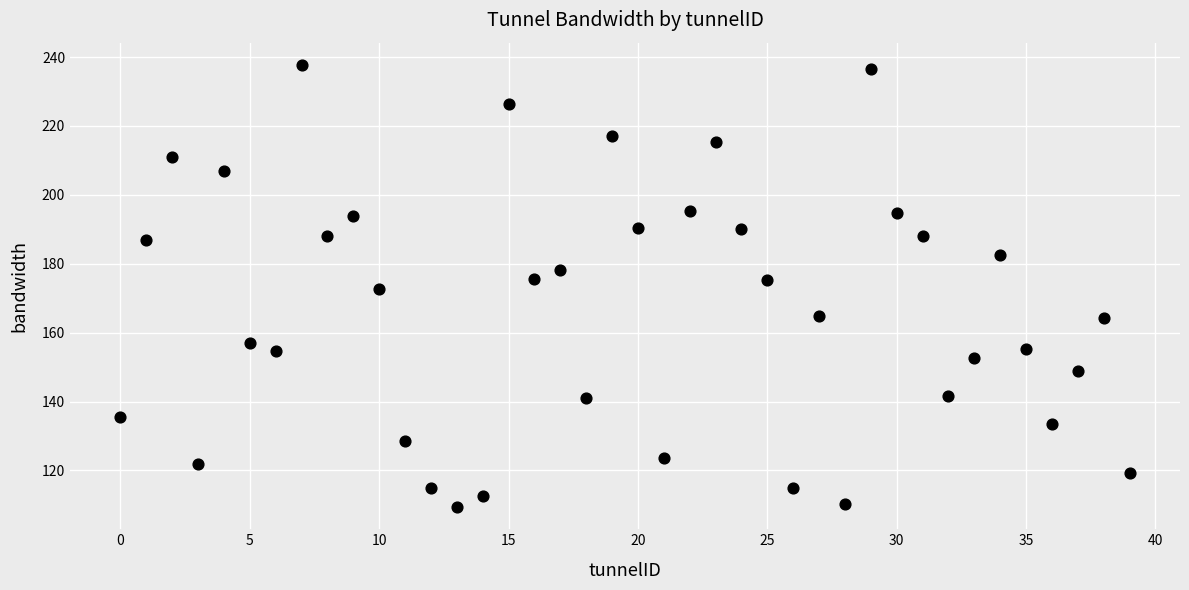

What is the range of Y values (max minus min)?

128.4